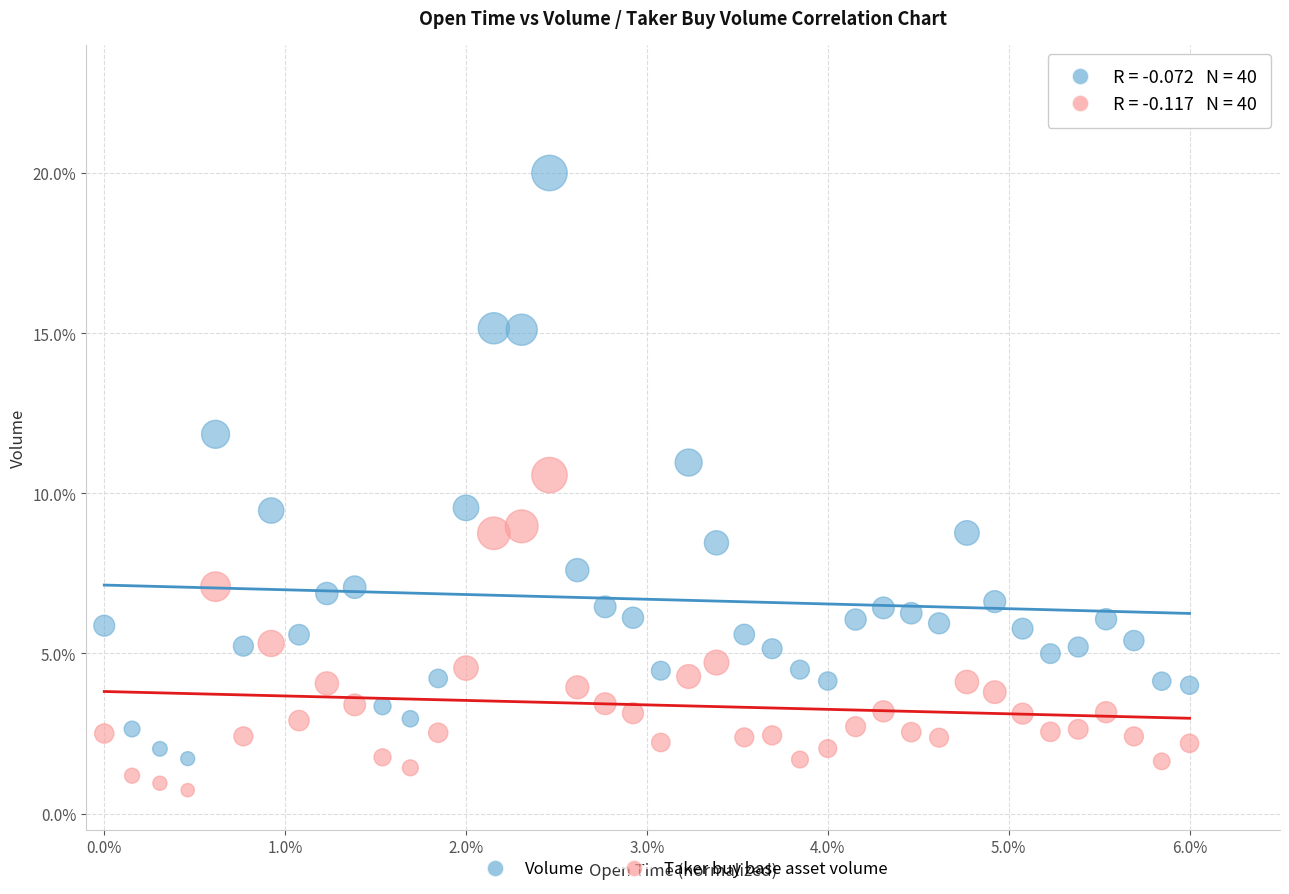

What are all the series names shown in the legend?

Volume, Taker buy base asset volume